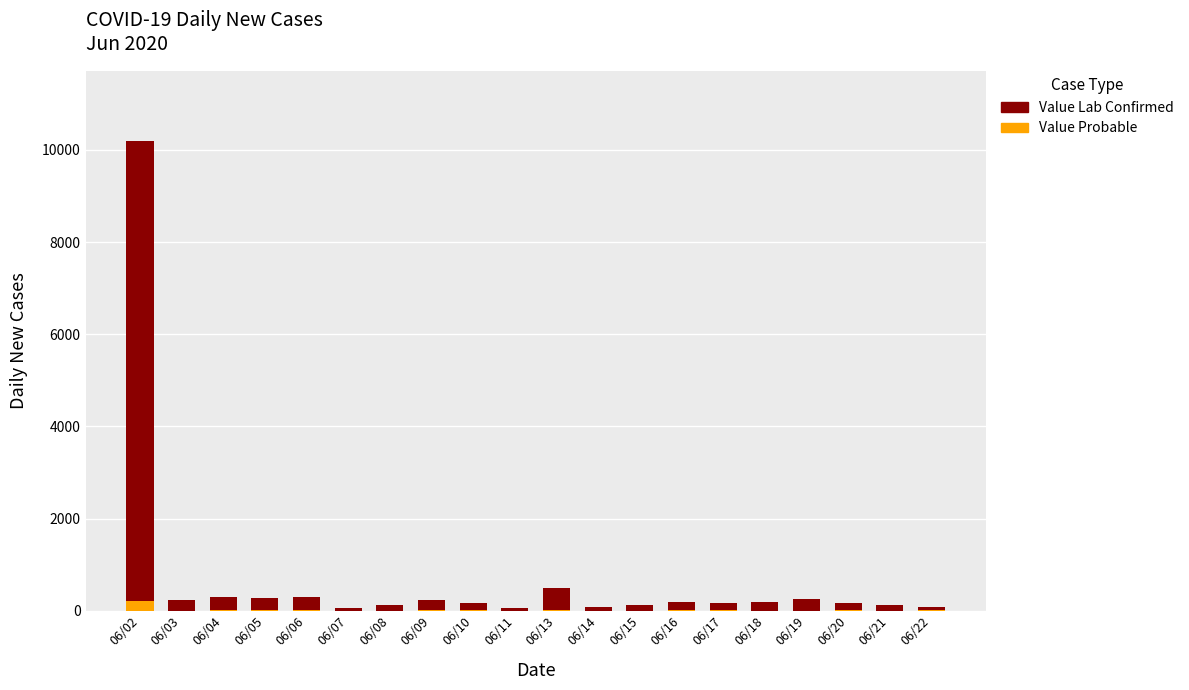

What is the total value across all series at 06/16?

182